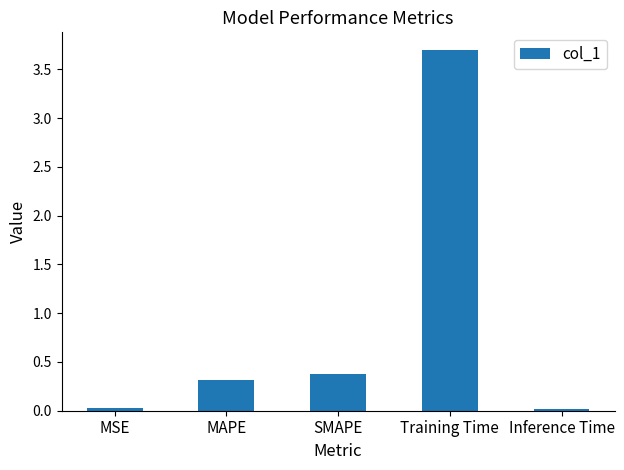

What is the label of the 4th bar from the left?

Training Time